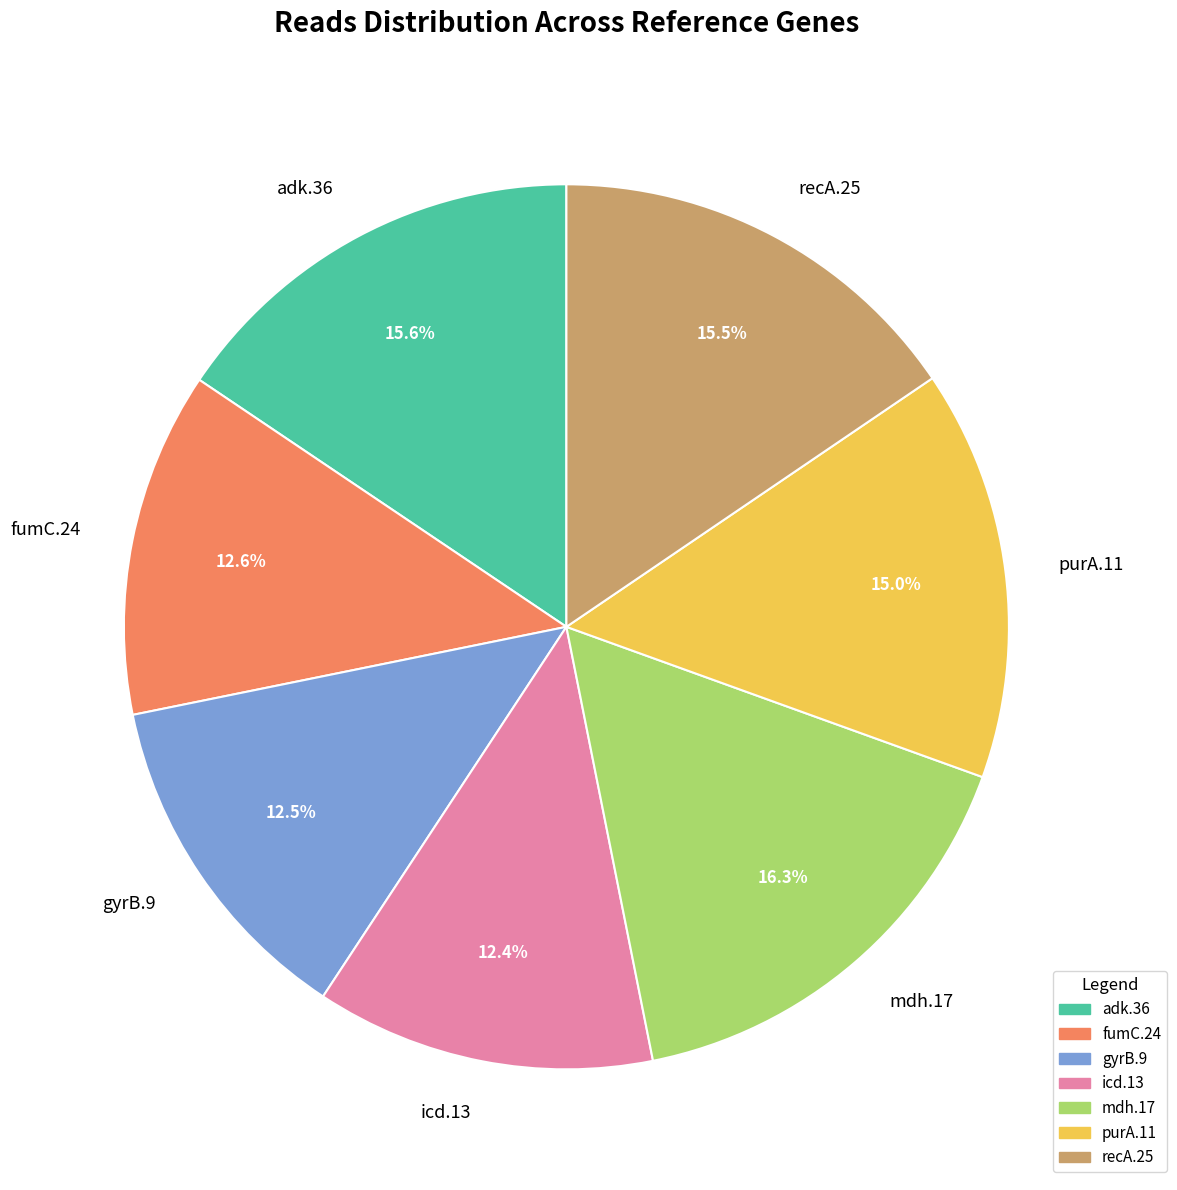

Between mdh.17 and recA.25, which is larger?

mdh.17